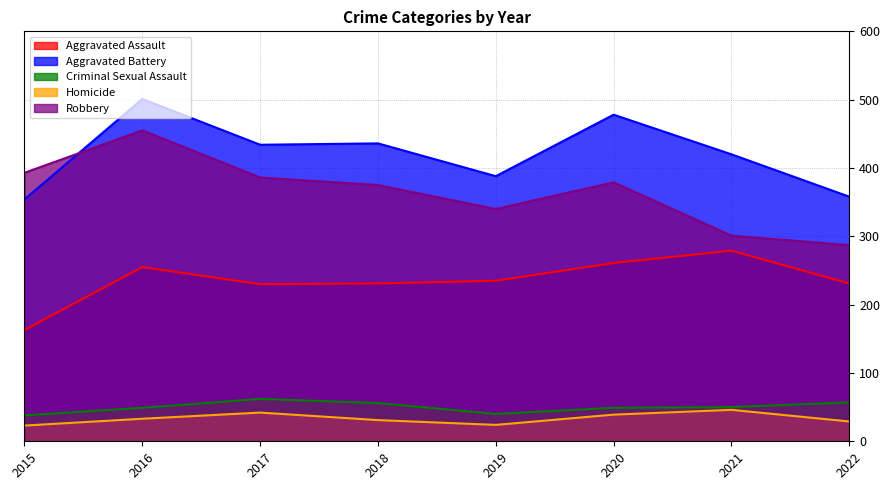

Reading left to right, extract all data points from this chart.

Aggravated Assault: 2015=163	2016=255	2017=230	2018=231	2019=235	2020=261	2021=279	2022=231
Aggravated Battery: 2015=354	2016=501	2017=434	2018=436	2019=388	2020=478	2021=420	2022=358
Criminal Sexual Assault: 2015=38	2016=49	2017=62	2018=56	2019=40	2020=49	2021=50	2022=57
Homicide: 2015=23	2016=33	2017=42	2018=31	2019=24	2020=39	2021=46	2022=29
Robbery: 2015=393	2016=455	2017=386	2018=375	2019=340	2020=379	2021=301	2022=287